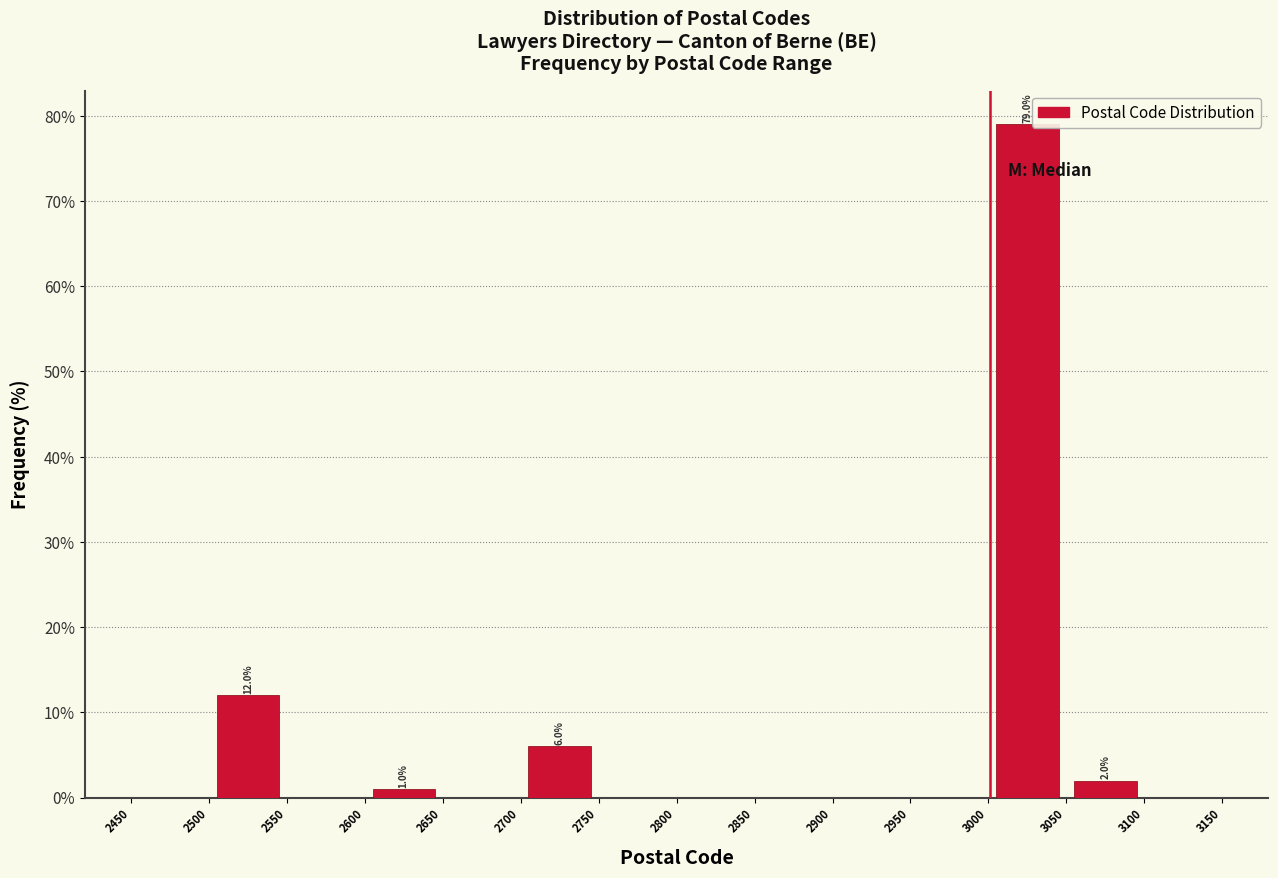

Over which range of the x-axis is the bar tallest?

3000 to 3050